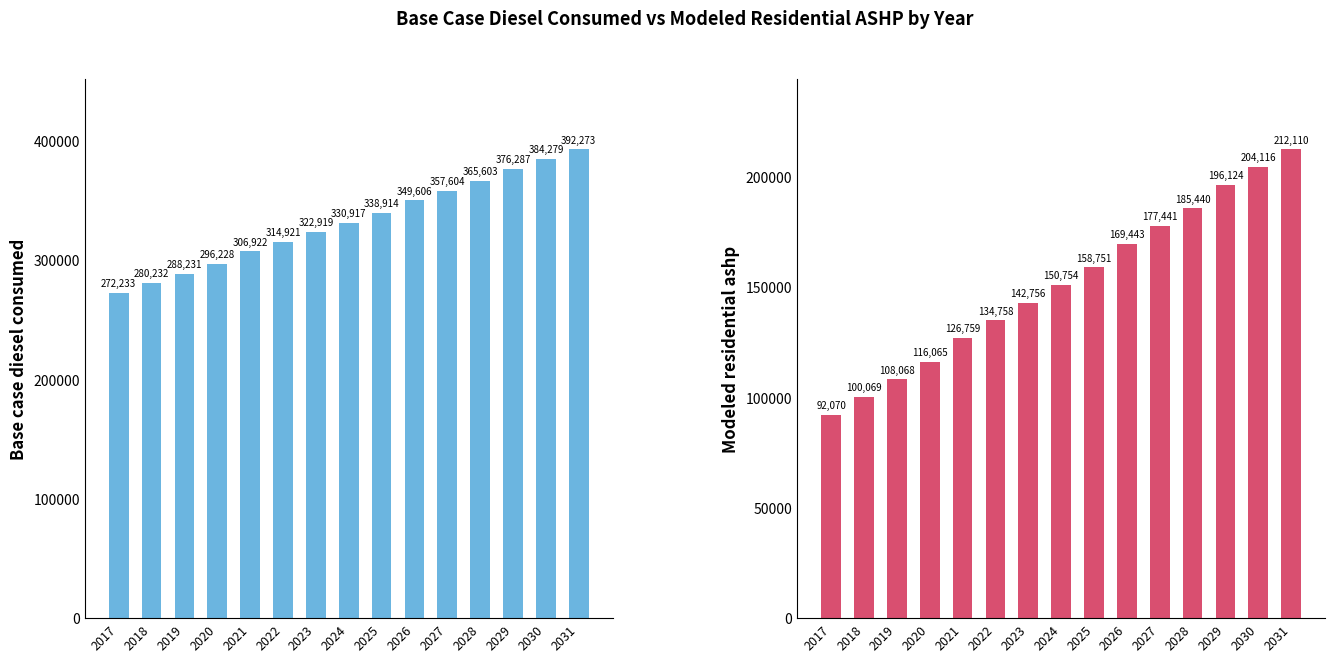

At which category is the sum across all series the highest?

2031